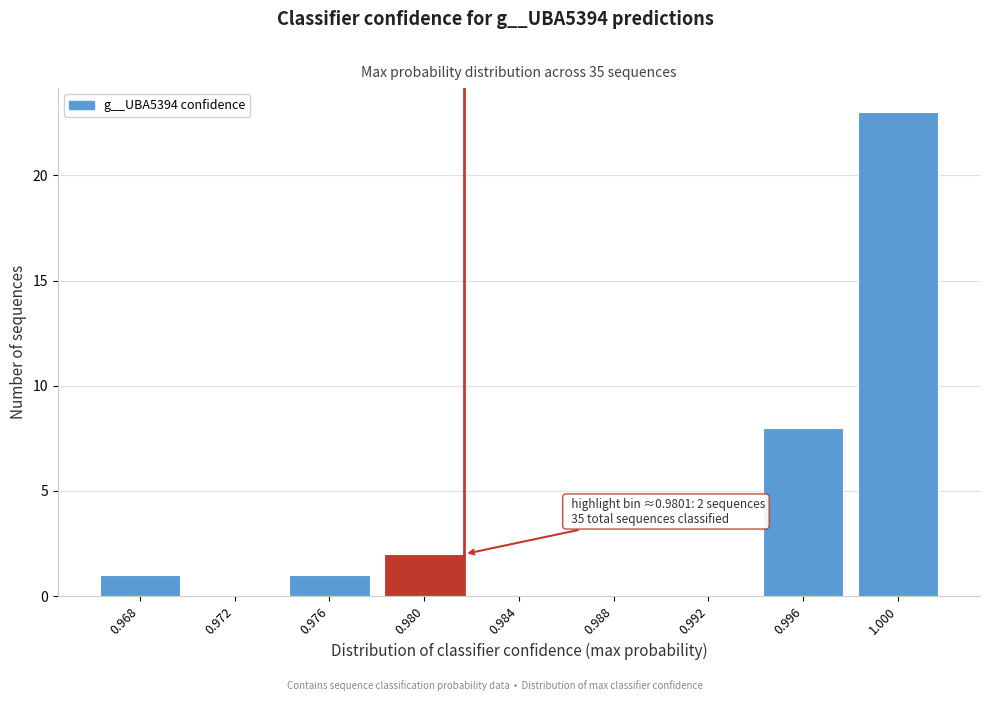

Reading left to right, list all the values displayed in this chart.

0.968=1	0.972=0	0.976=1	0.980=2	0.984=0	0.988=0	0.992=0	0.996=8	1.000=23